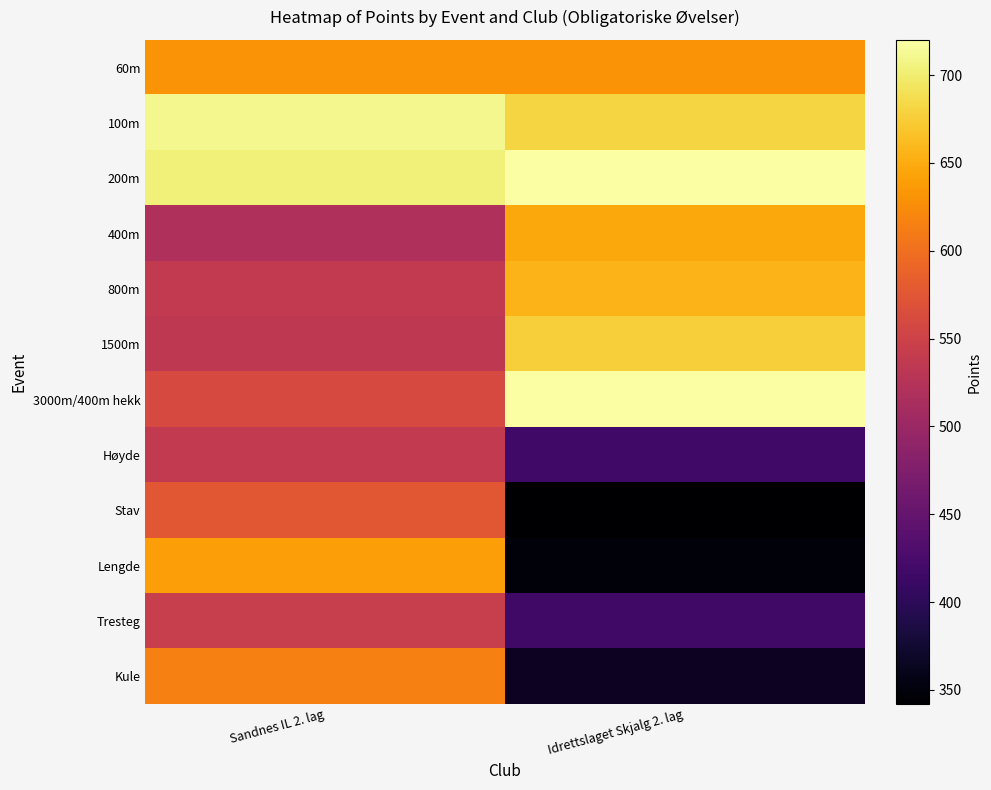

Is it true that Lengde equals 938.5 at Sandnes IL 2. lag?

False